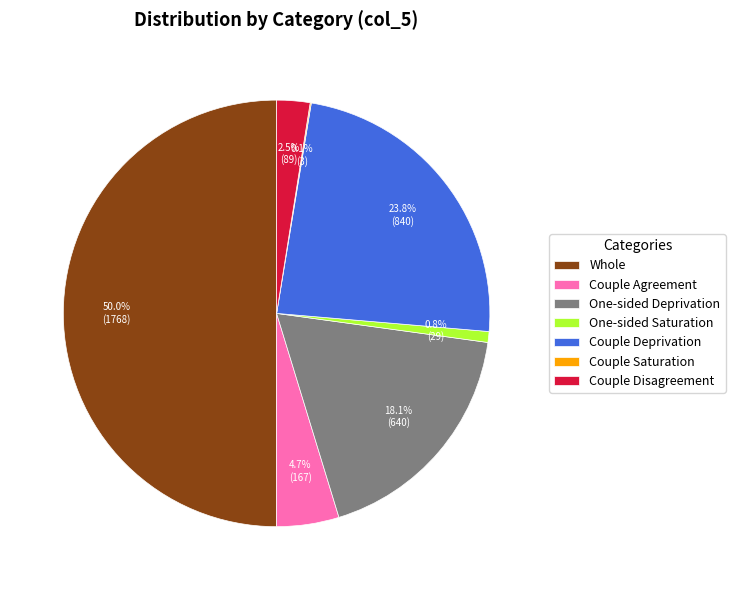

What is the largest slice in the pie chart?

Whole